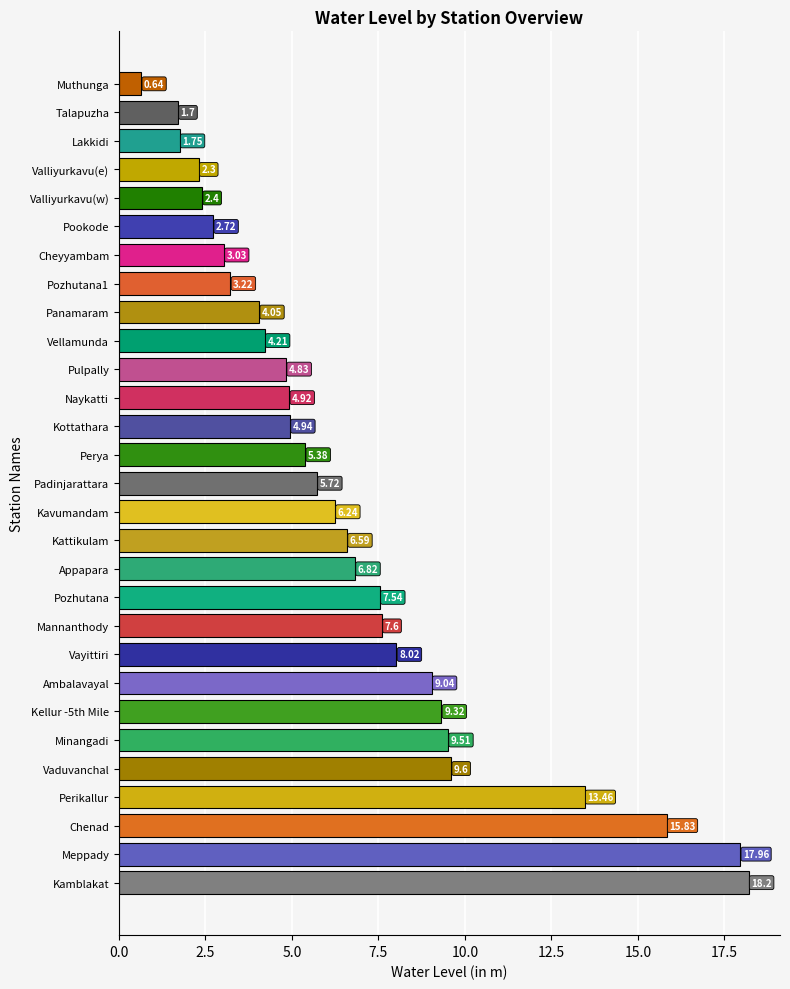

What is the change in value from Valliyurkavu(e) to Muthunga?

-1.7